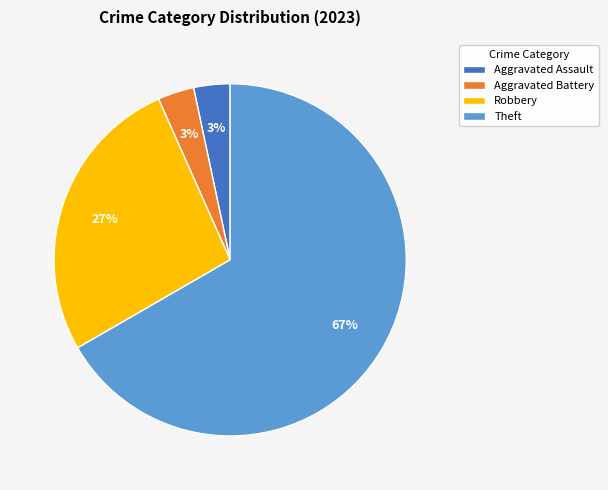

To the nearest percent, what is the average slice percentage?

25%